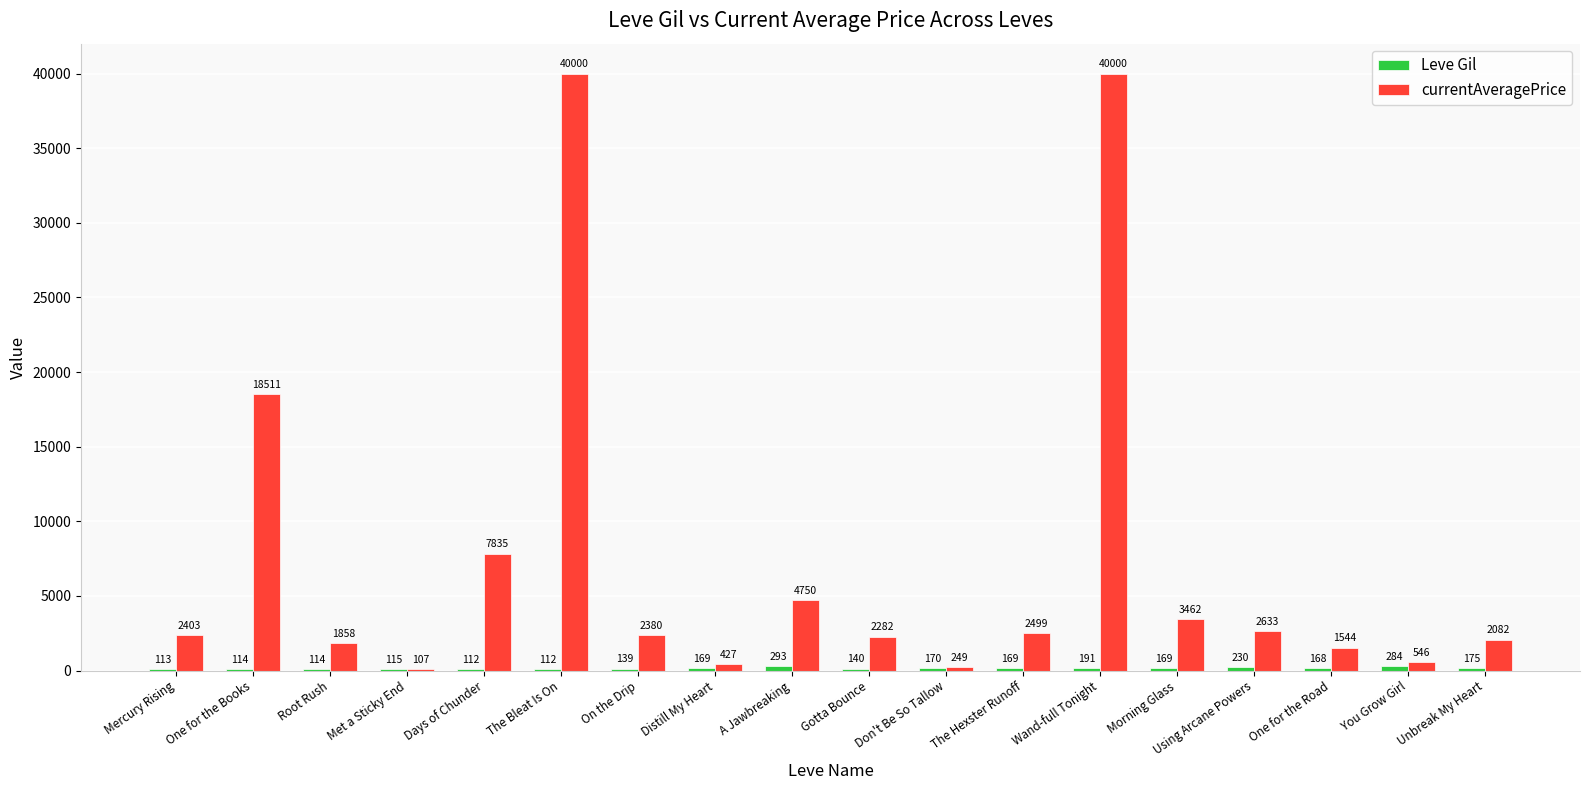

At which category is the sum across all series the highest?

Wand-full Tonight